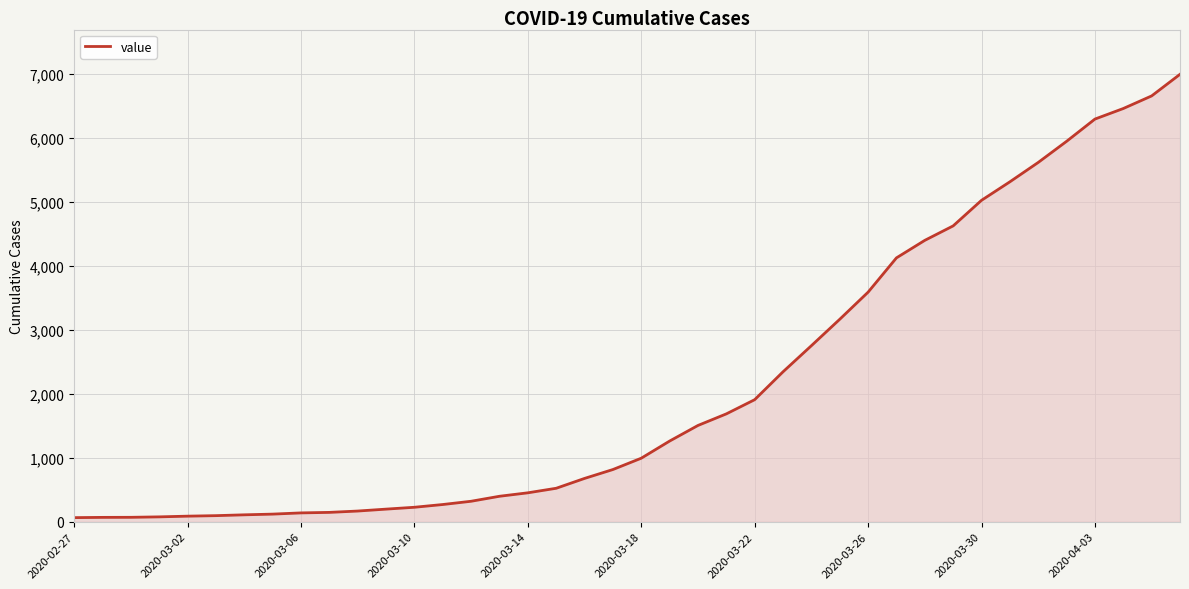

What is the greatest value displayed?

6995